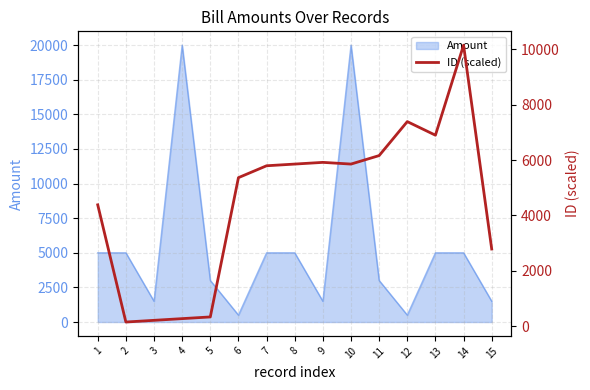

Is it true that the value at 11 is 3530.8?

False